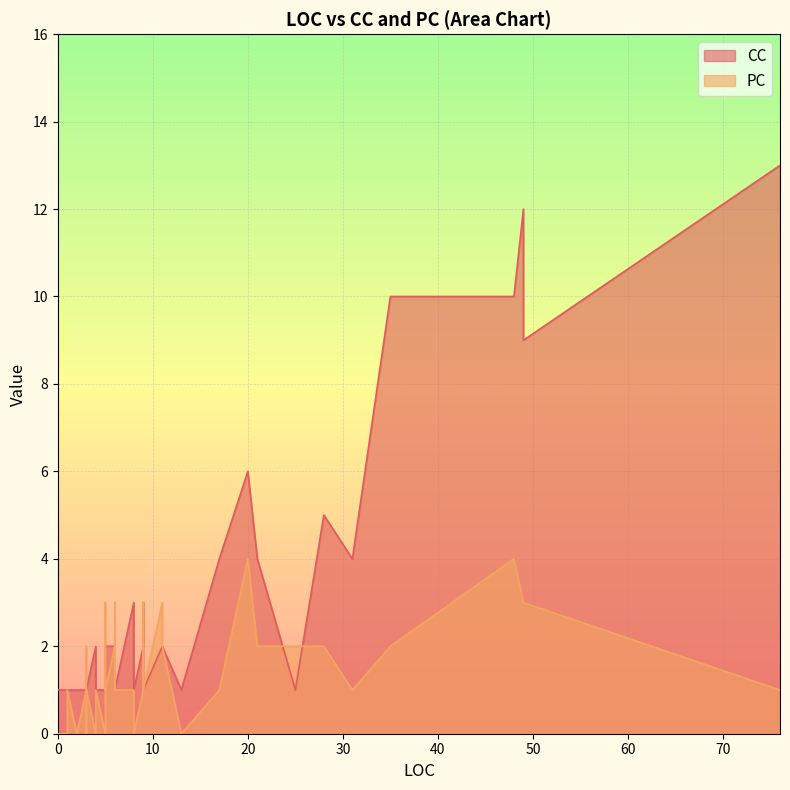

What is the maximum value for CC?

13